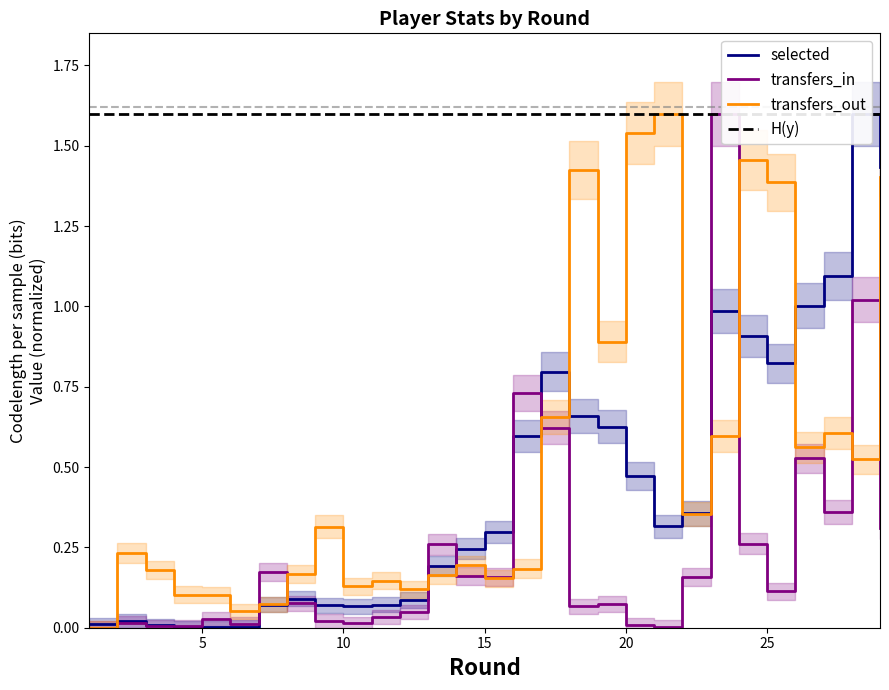

What is the difference between the second highest and second lowest values in the selected series?

1.4